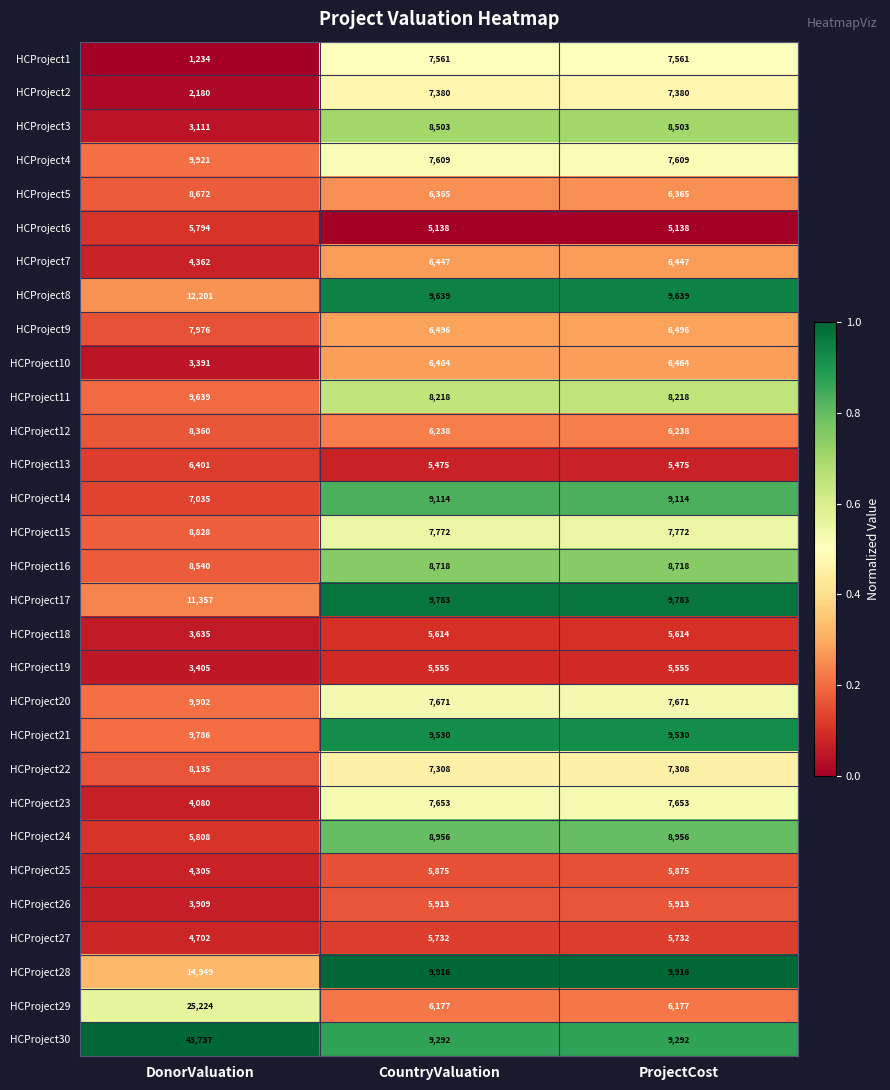

Which series has the largest total across all categories?

HCProject30